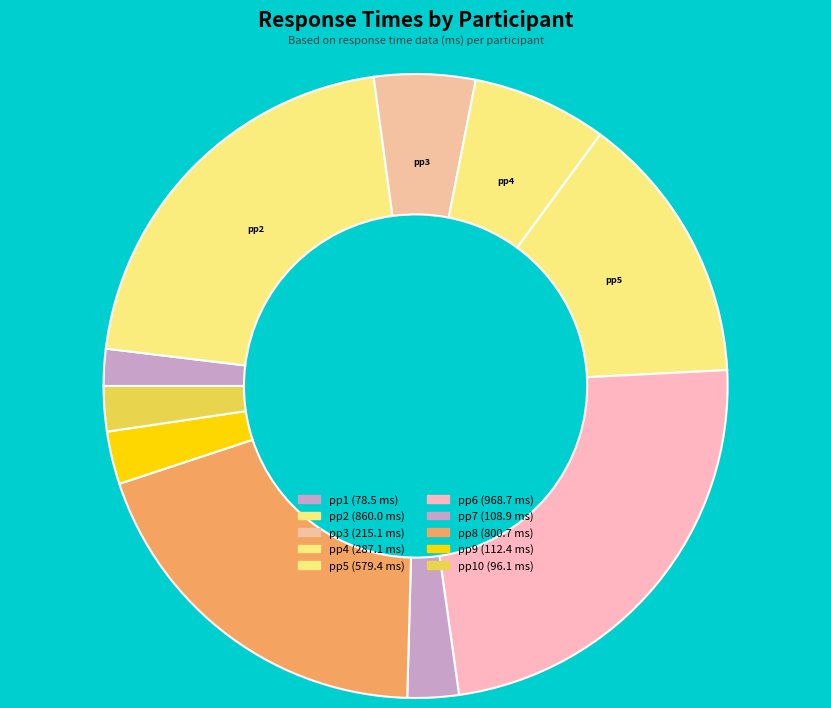

Is there any slice that represents more than half of the pie?

No